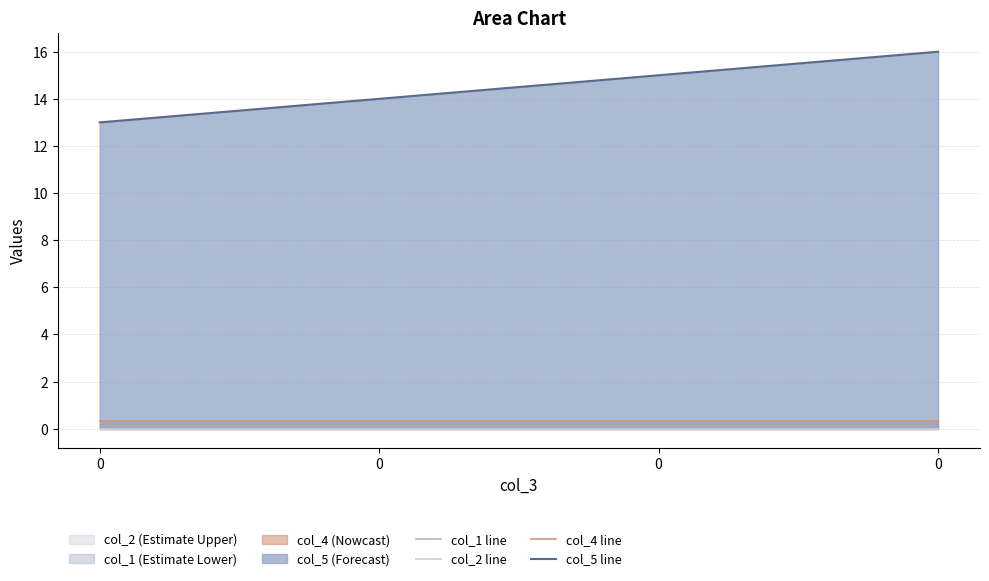

True or false: col_2 line has more than 1 interior local peaks.

False